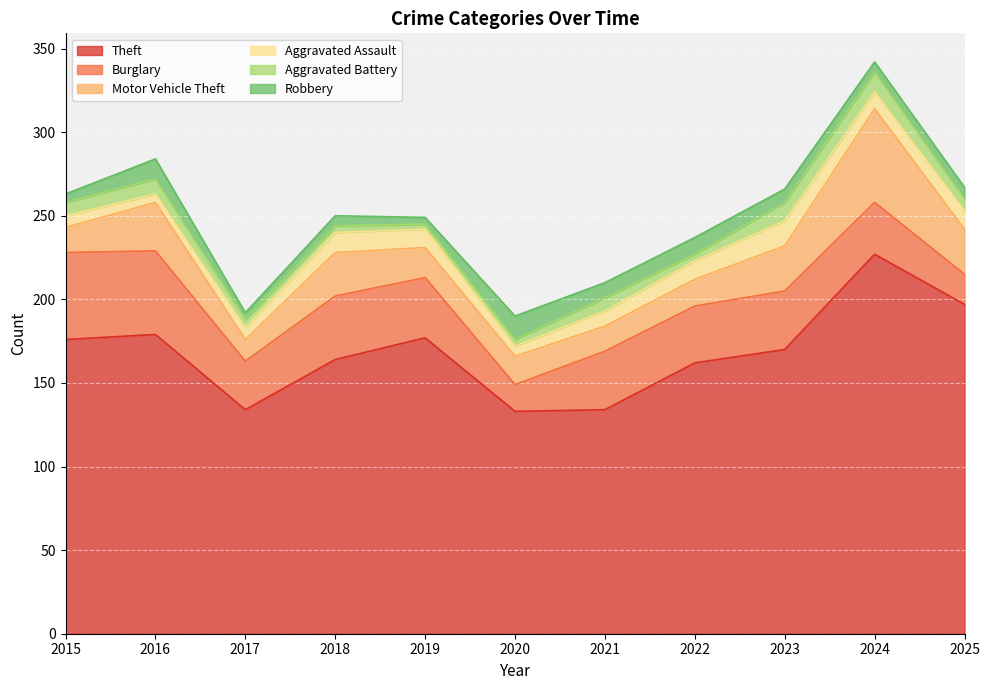

The value of Aggravated Assault at 2019 is 11. True or false?

True